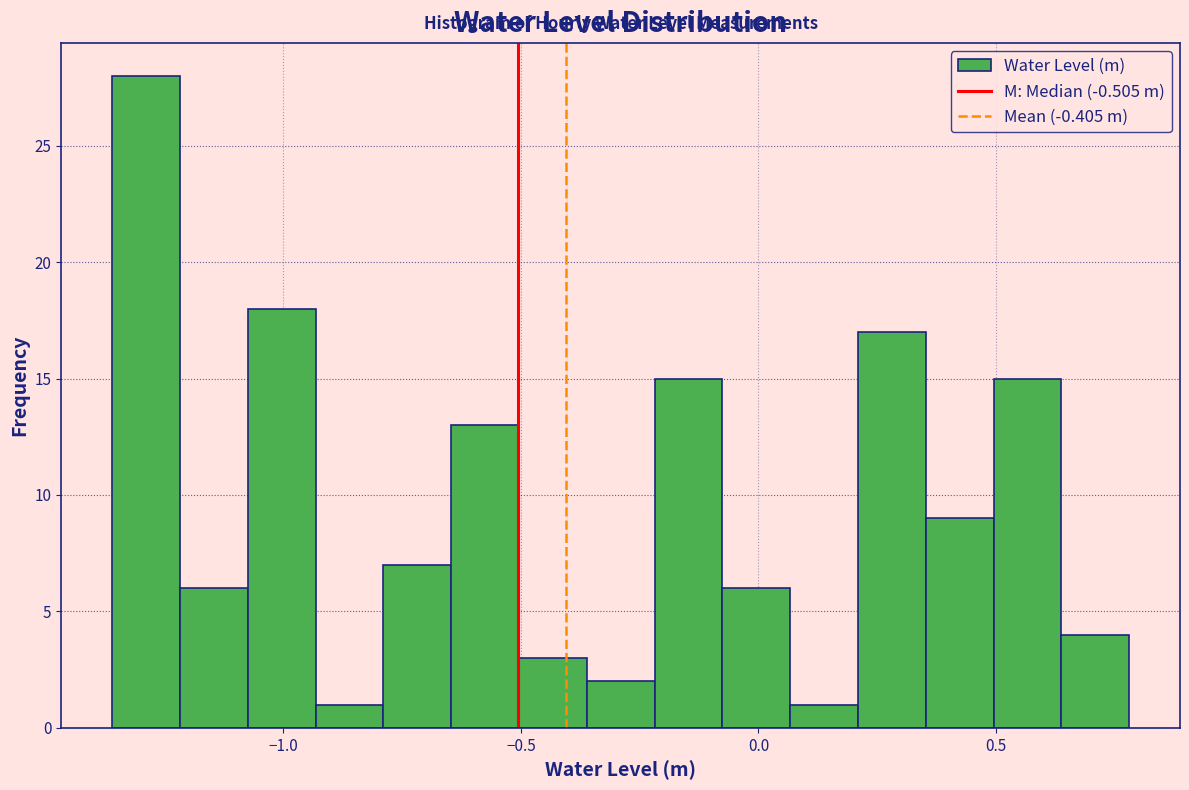

Around what value on the x-axis is the tallest bar? Give the approximate position of its centre, as read against the axis.

-1.30